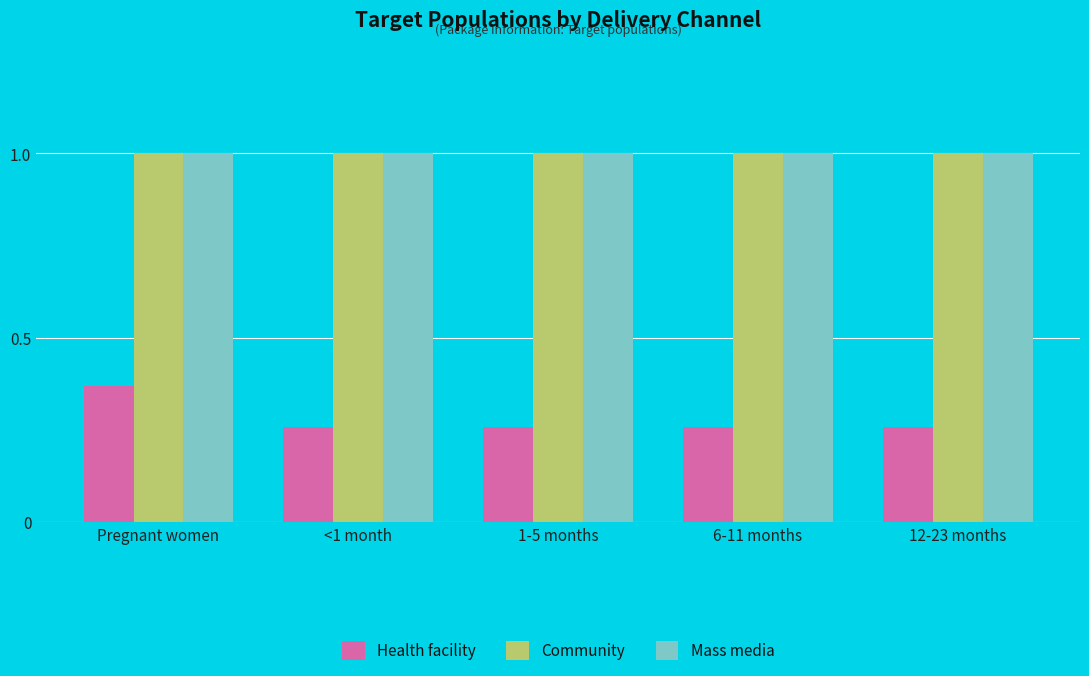

What is the label of the 1st bar from the left?

Pregnant women